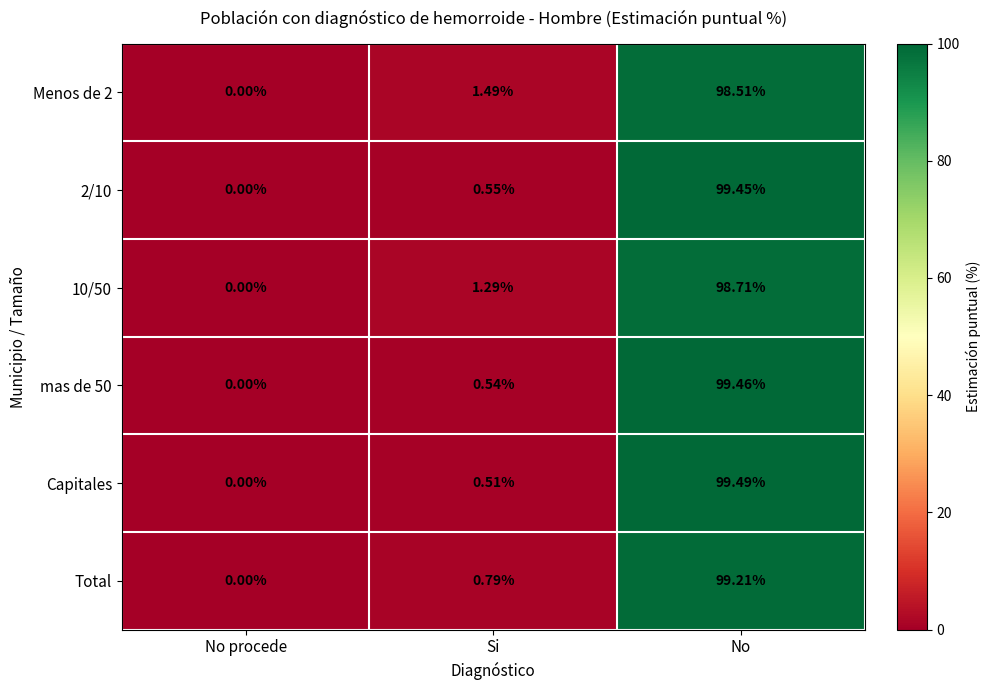

Which series changed the most between Si and No?

Capitales